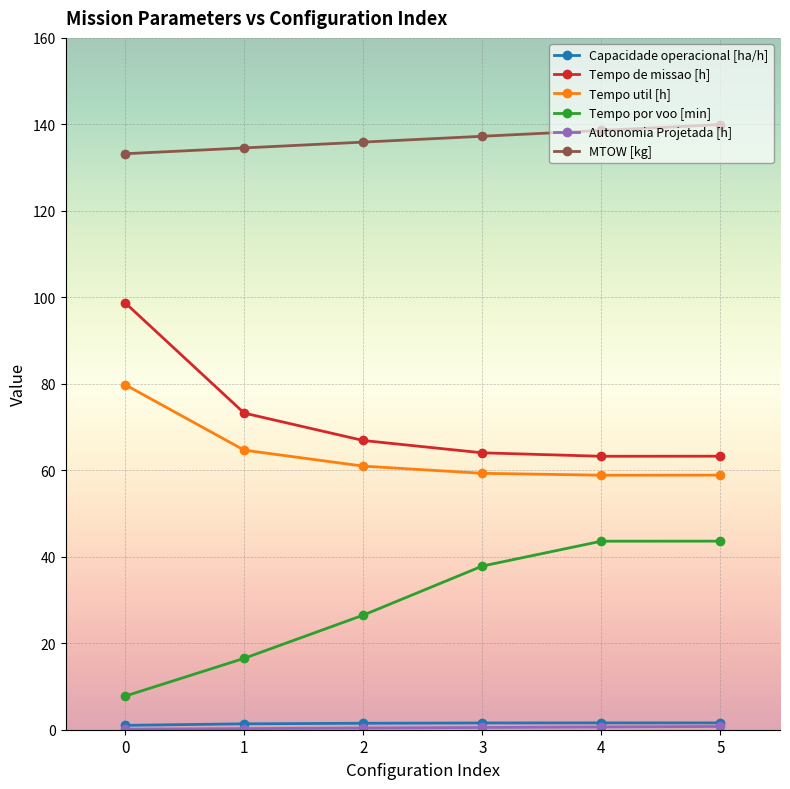

What is the total value across all series at 3?

300.5